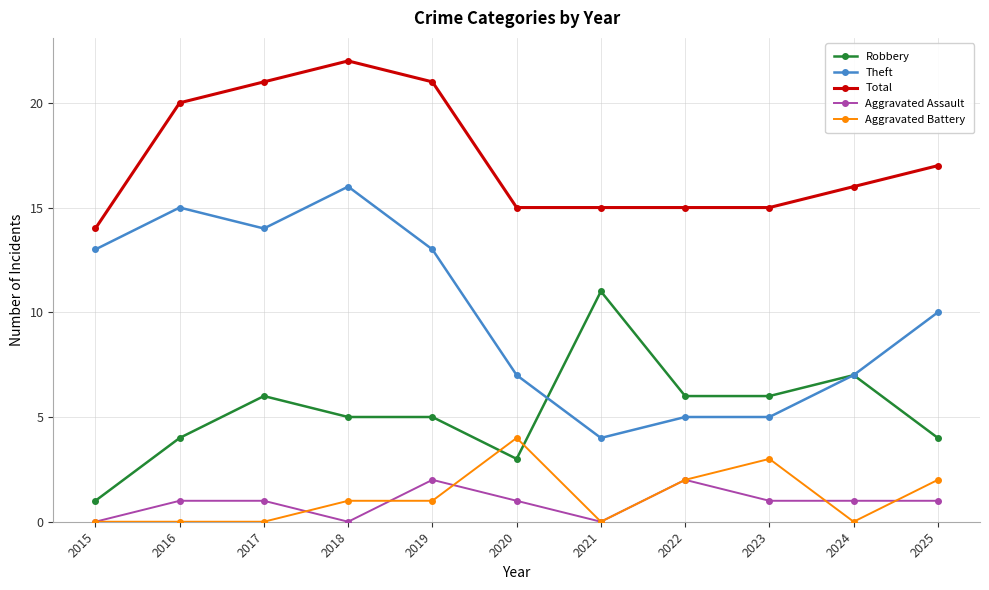

What is the difference between the highest and lowest values at 2020?

14